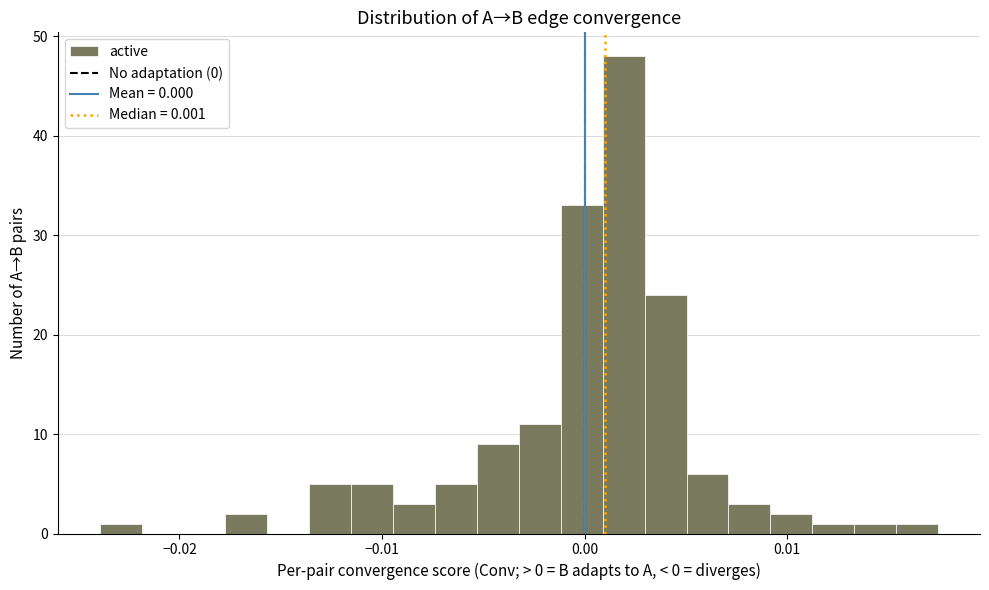

Around what value on the x-axis is the tallest bar? Give the approximate position of its centre, as read against the axis.

0.002